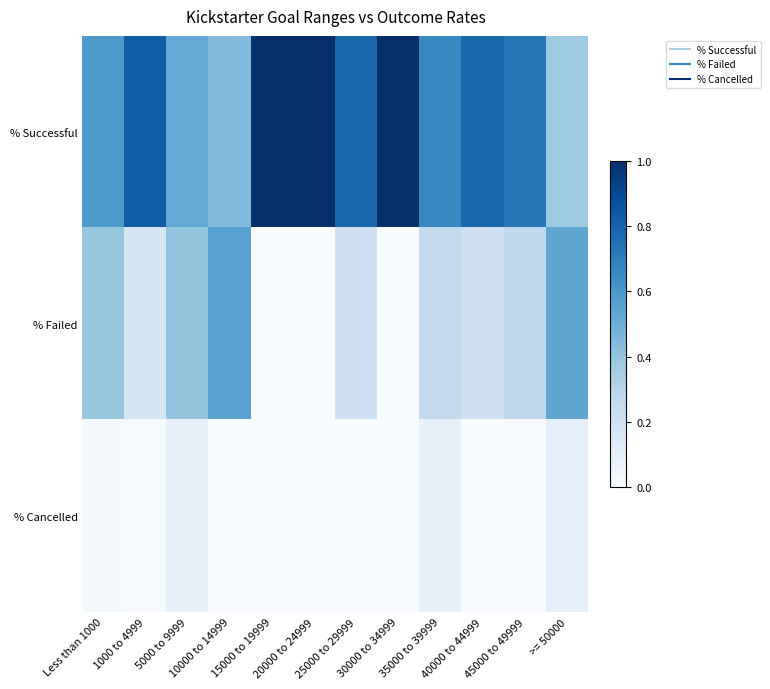

At which category is the sum across all series the highest?

Less than 1000